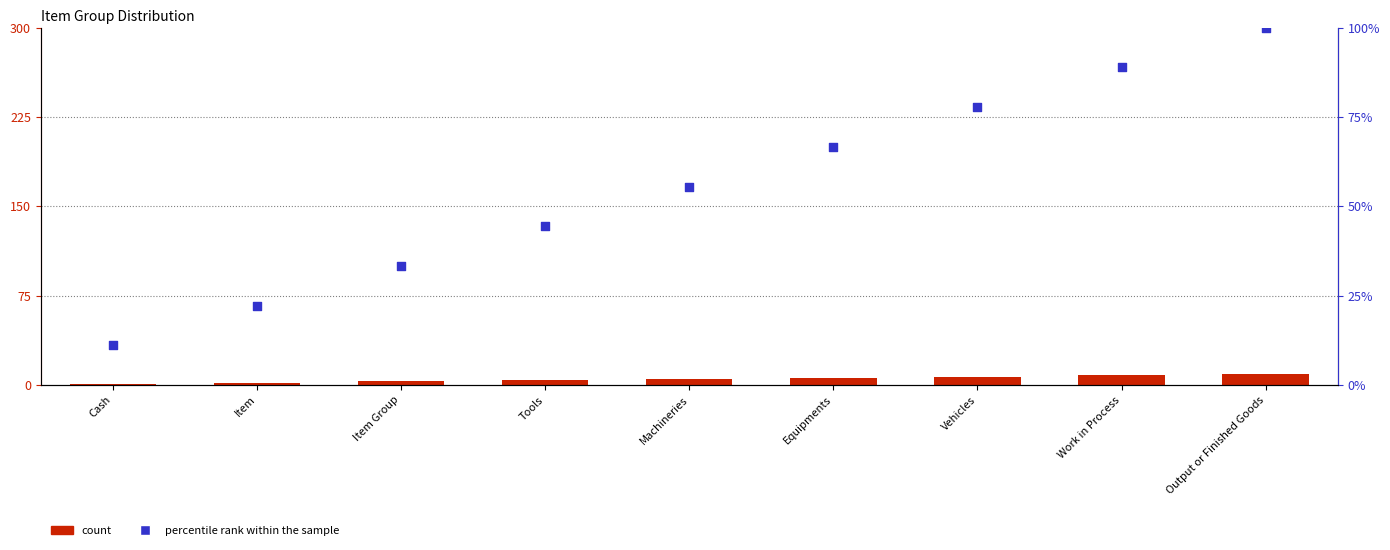

At how many categories does at least one series exceed 24?

7